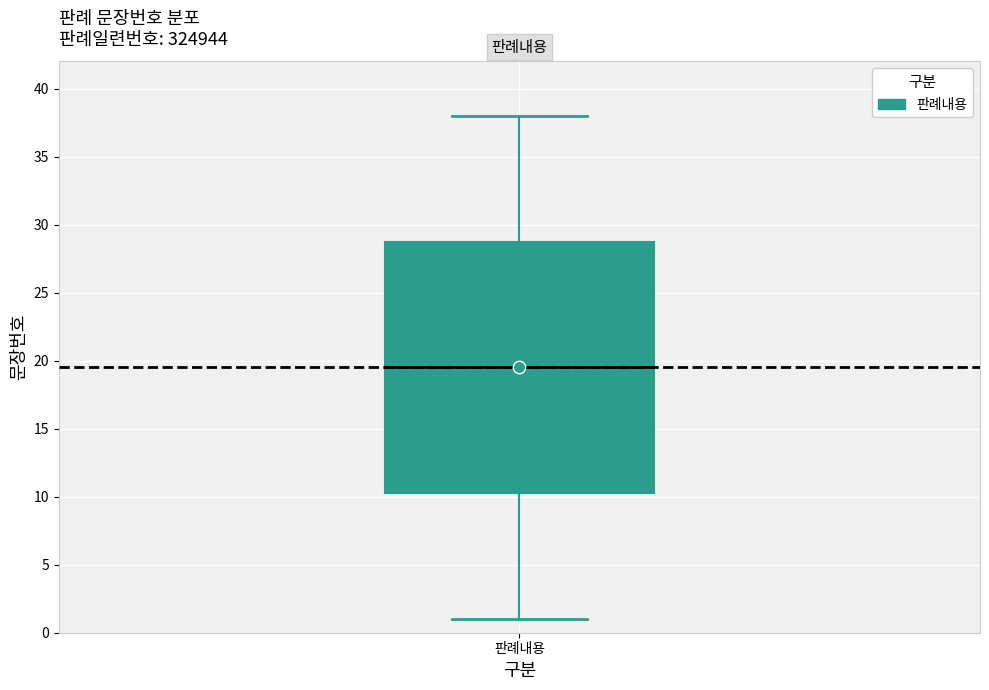

Where is the upper edge of the box for 판례내용 on the y-axis? The values are not printed on the chart, so give them approximately, as read against the axis.

29.0